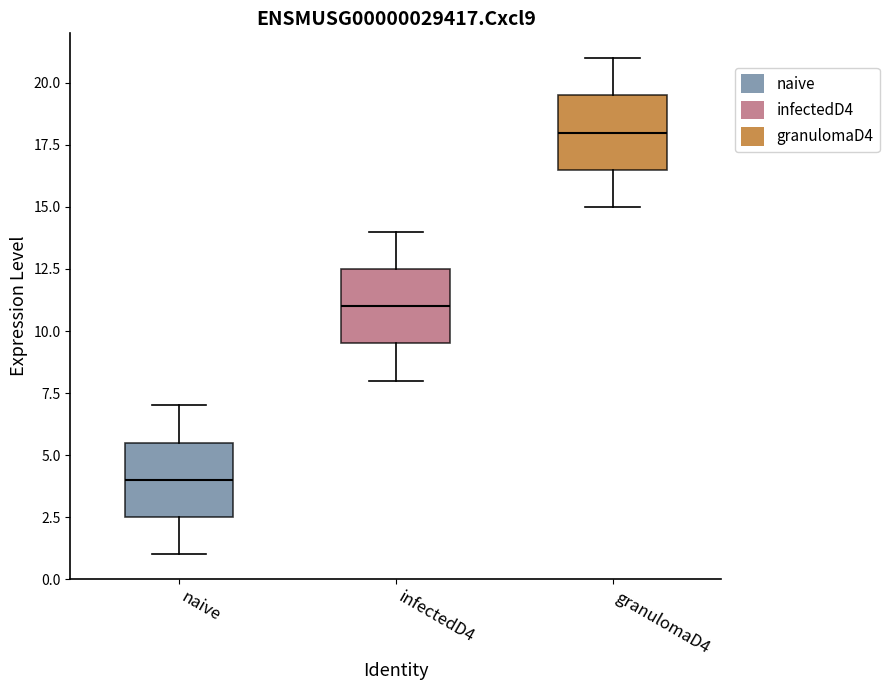

Reading left to right, read every box against the y-axis: the position of its median line, the range the box covers, and the ends of its whiskers. The values are not printed on the chart, so give them approximately, as read against the axis.

naive: median 4.0, box 2.5 to 5.5, whiskers 1.0 to 7.0
infectedD4: median 11.0, box 9.5 to 12.5, whiskers 8.0 to 14.0
granulomaD4: median 18.0, box 16.5 to 19.5, whiskers 15.0 to 21.0